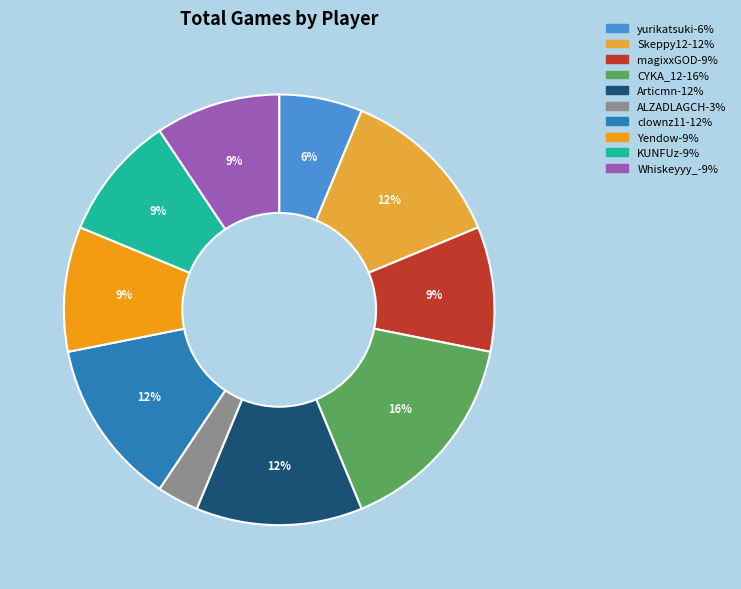

To the nearest percent, what portion does yurikatsuki represent?

6%